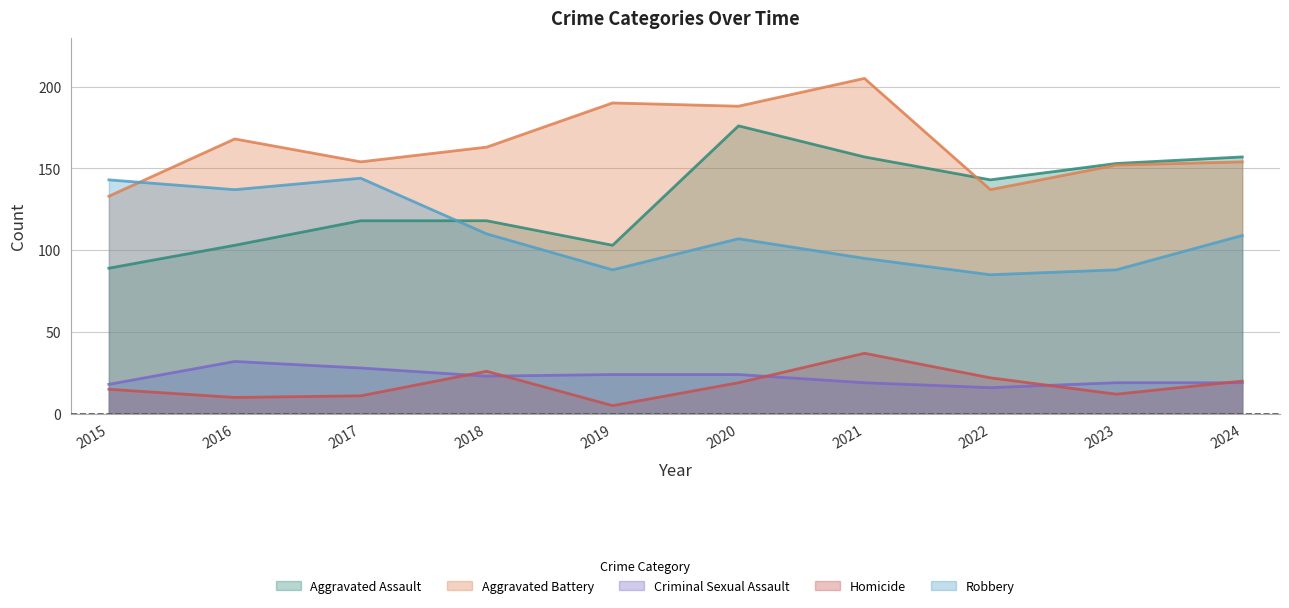

In Homicide, how many points are lower than both neighbors (excluding endpoints)?

3